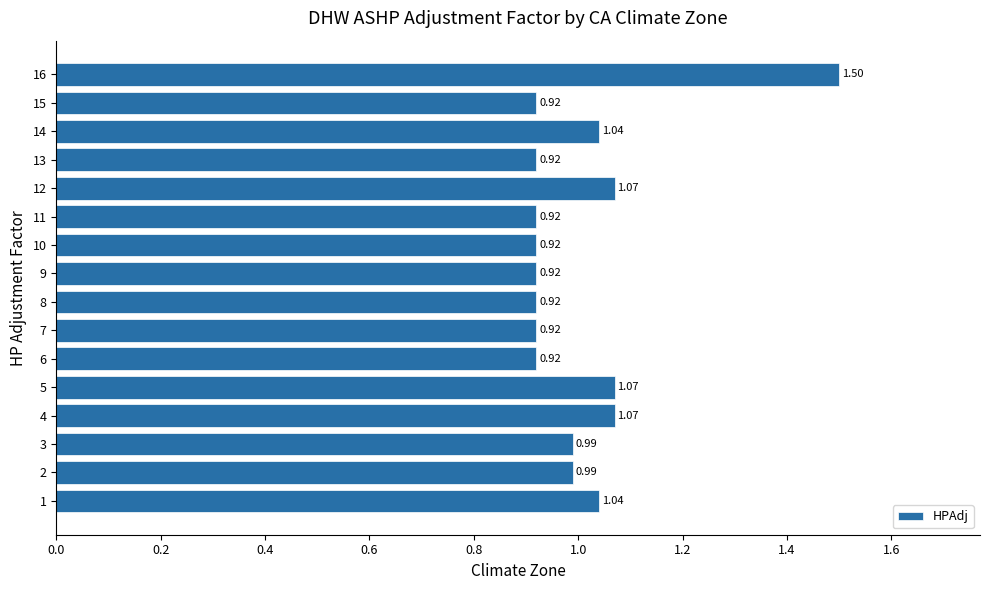

What is the sum of all values?

16.1